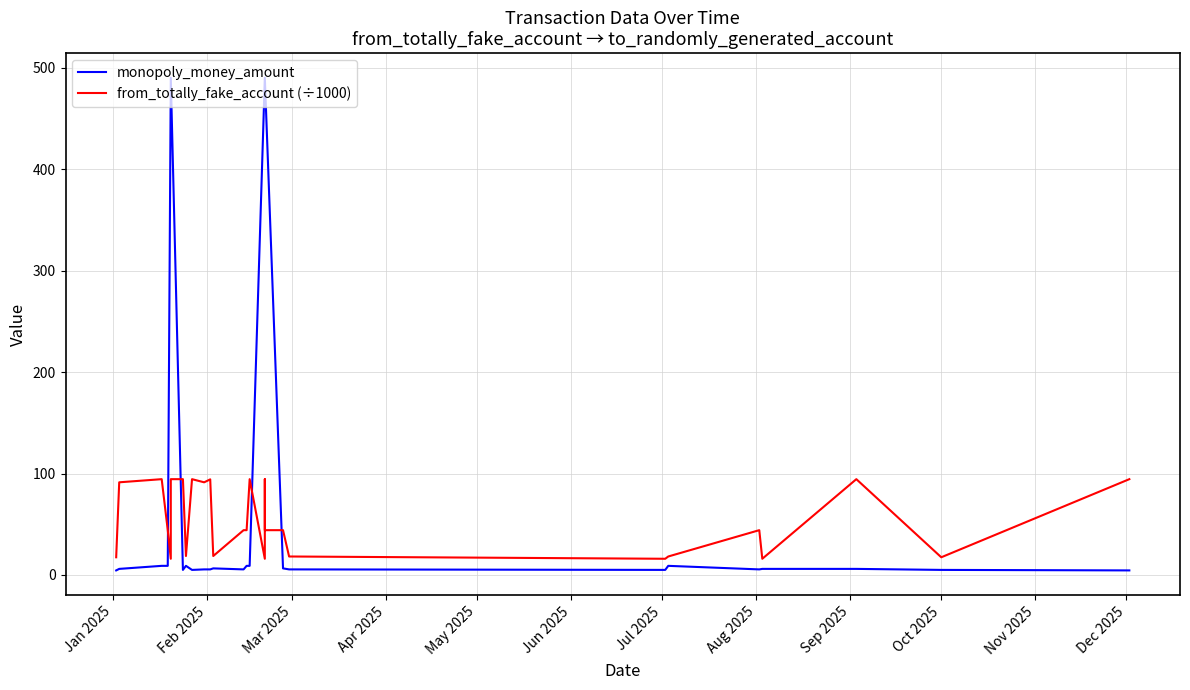

What are all the series names shown in the legend?

monopoly_money_amount, from_totally_fake_account (÷1000)